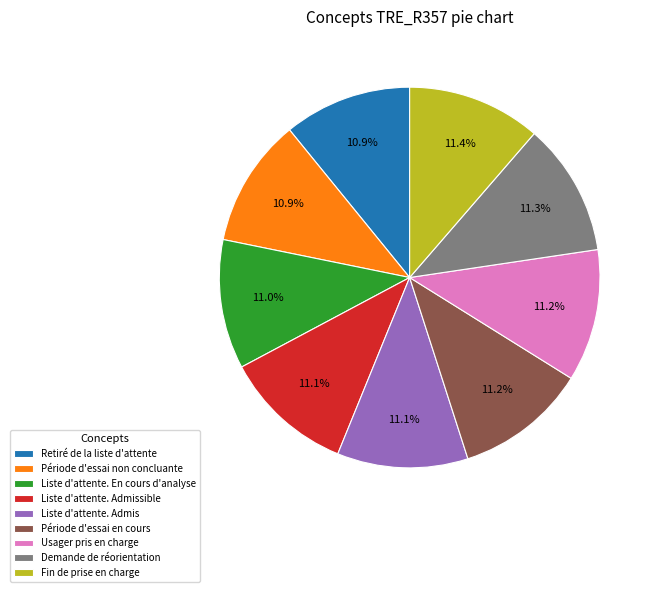

To the nearest percent, what is the combined percentage of Fin de prise en charge and Usager pris en charge?

23%